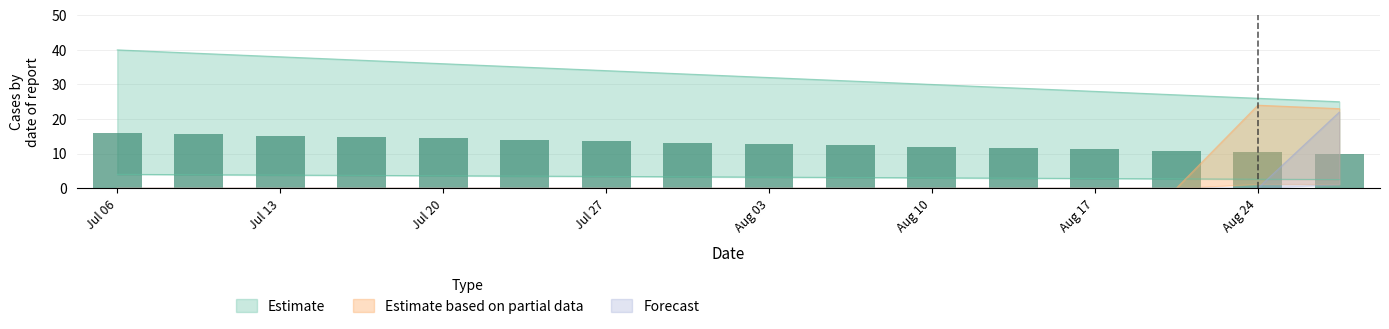

The Forecast series shows 0 at Jul 27. True or false?

True